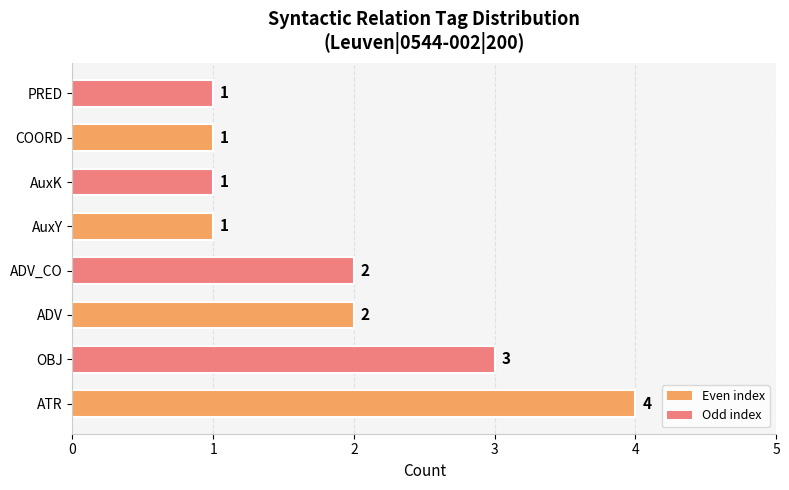

What is the difference between the maximum and minimum values?

3